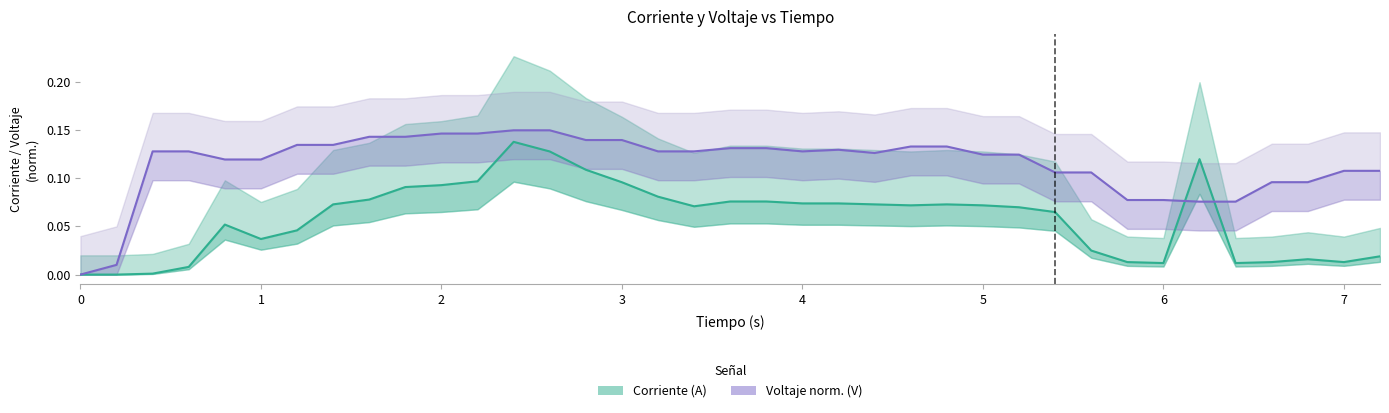

List the series in order of their peak value, highest first.

Voltaje norm. (V), Corriente (A)